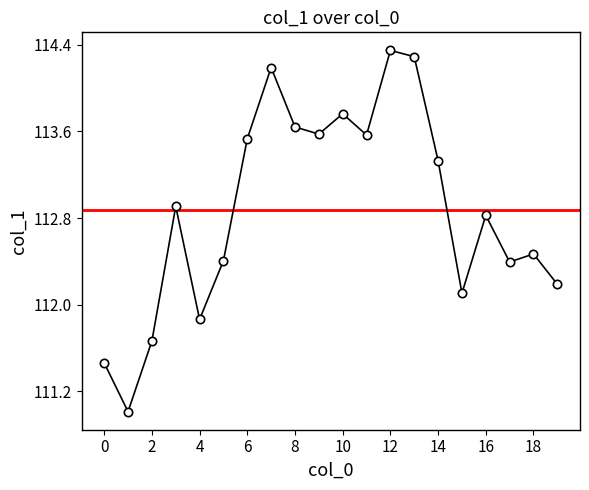

How many data points are less than 112?

4